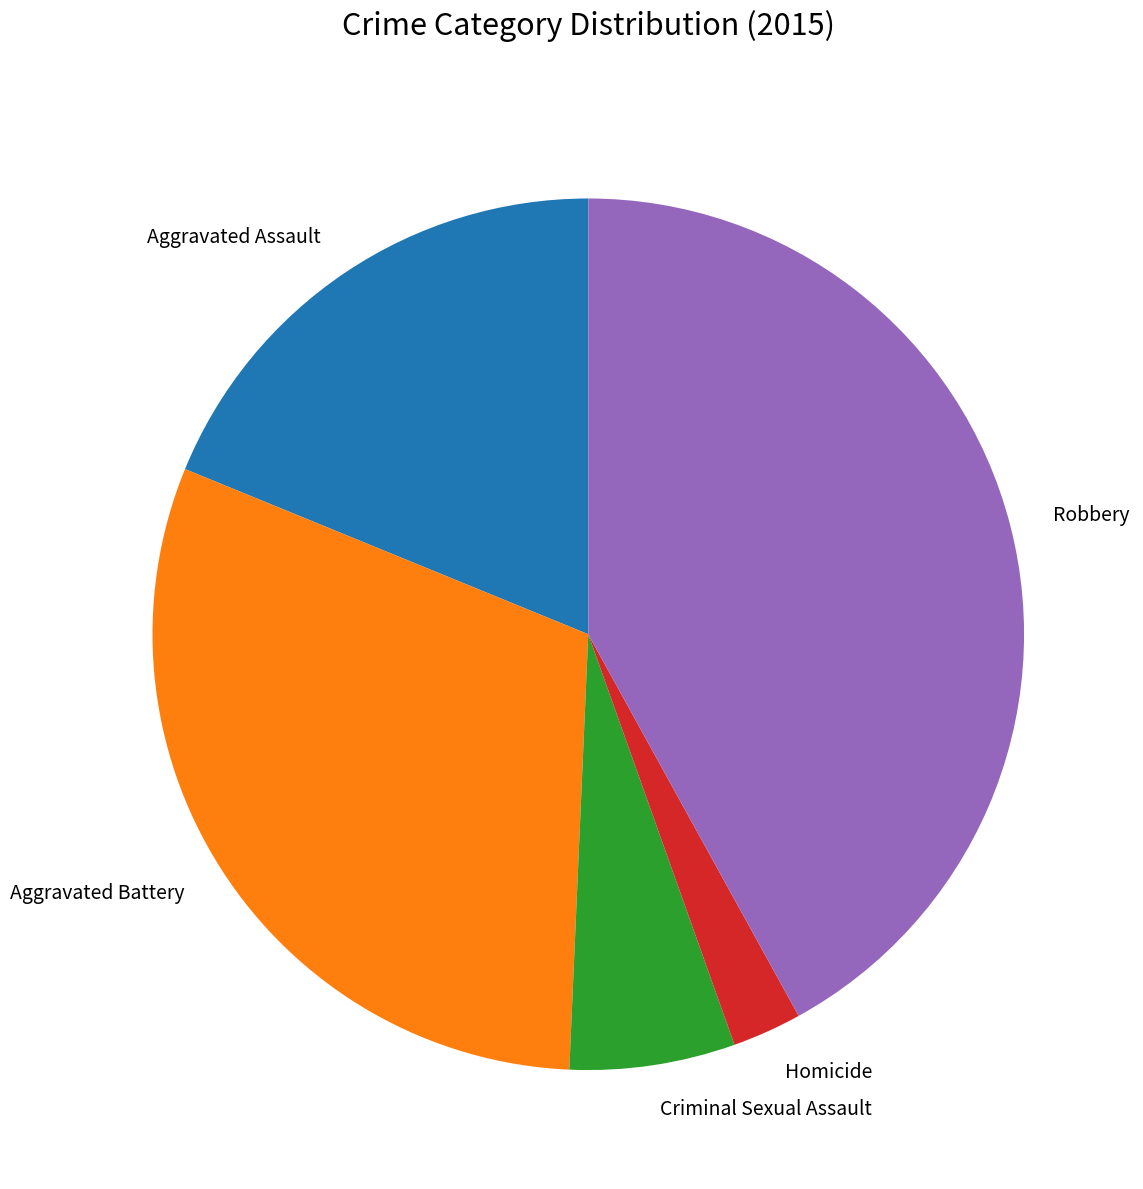

Is there any slice that represents more than half of the pie?

No